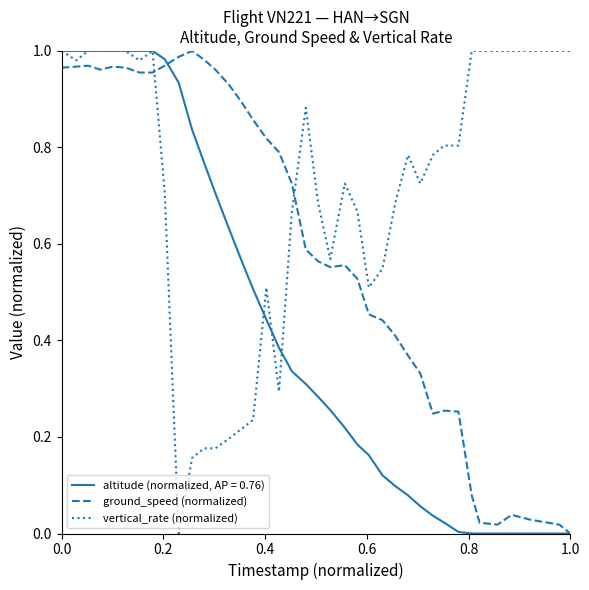

Does the chart have visible grid lines?

No